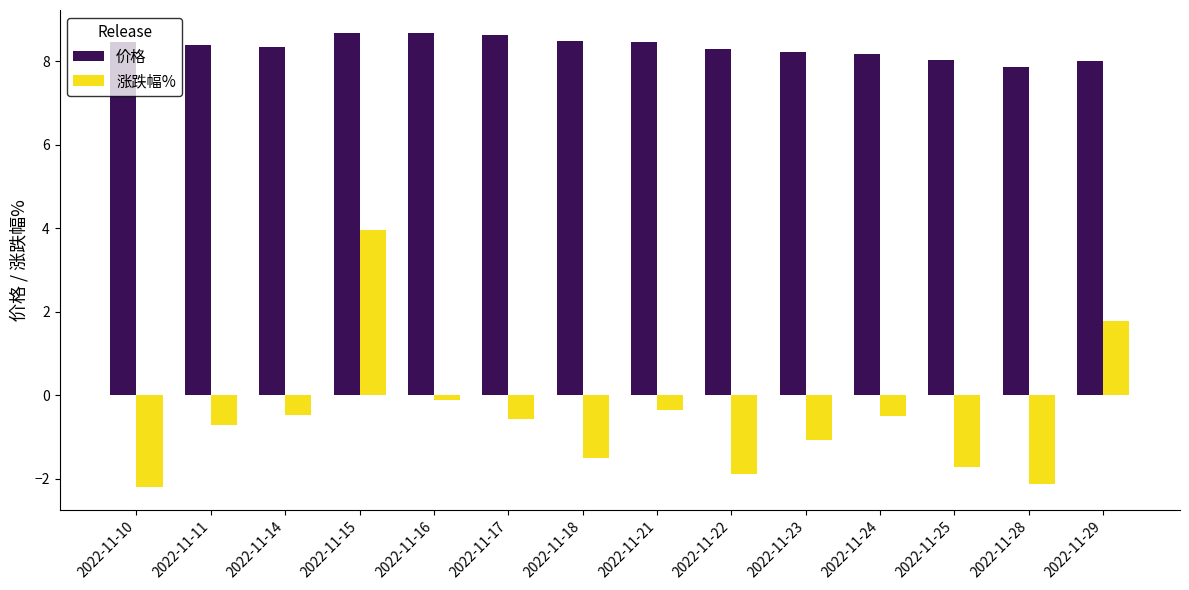

At 2022-11-22, list the series in order from smallest to largest.

涨跌幅%, 价格